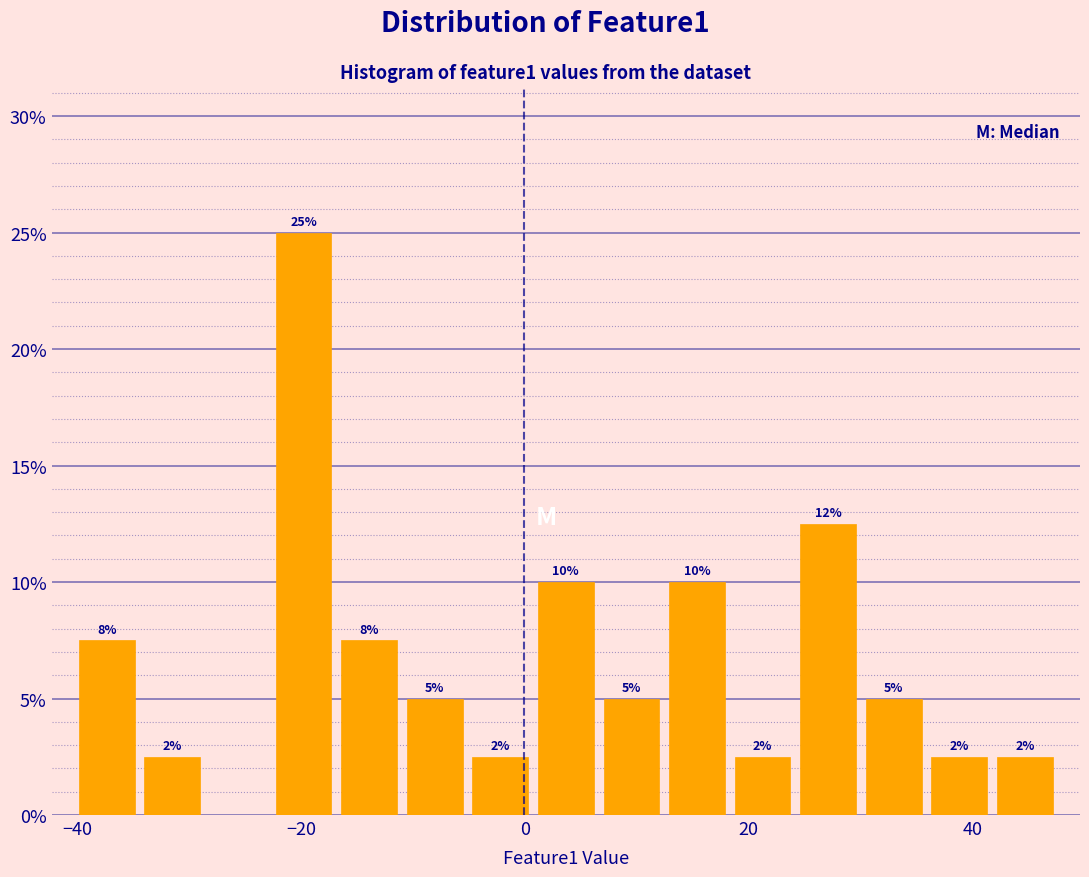

Around what value on the x-axis is the tallest bar? Give the approximate position of its centre, as read against the axis.

-20